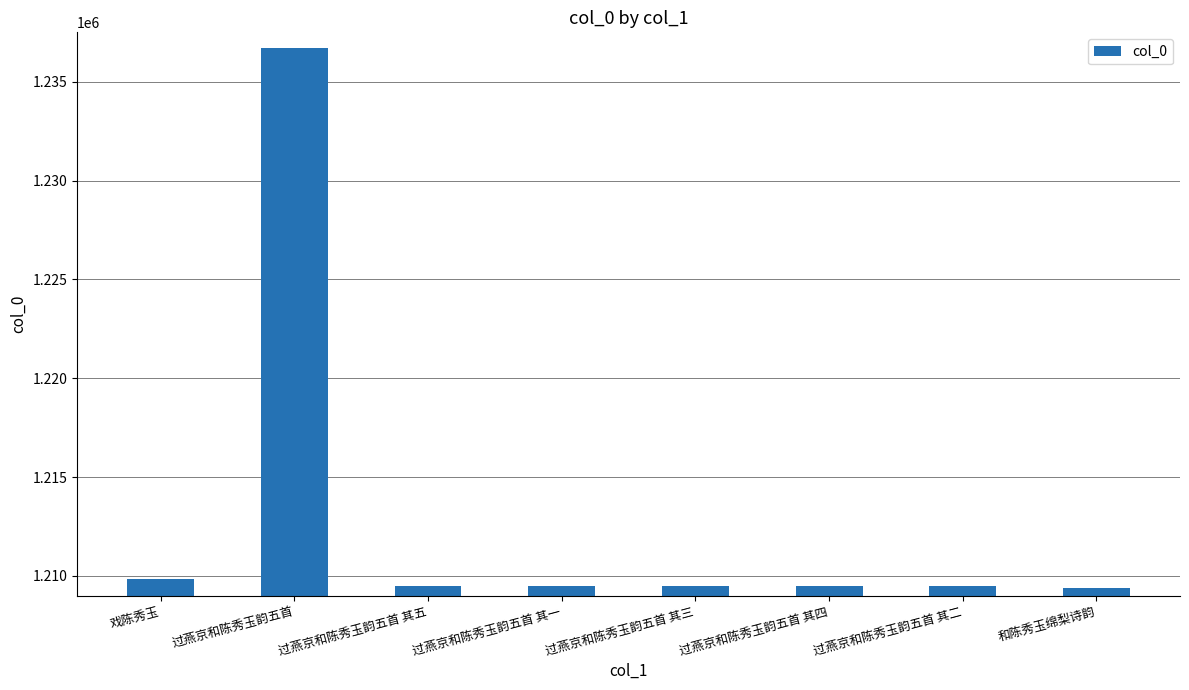

What is the maximum value shown in the chart?

1236703